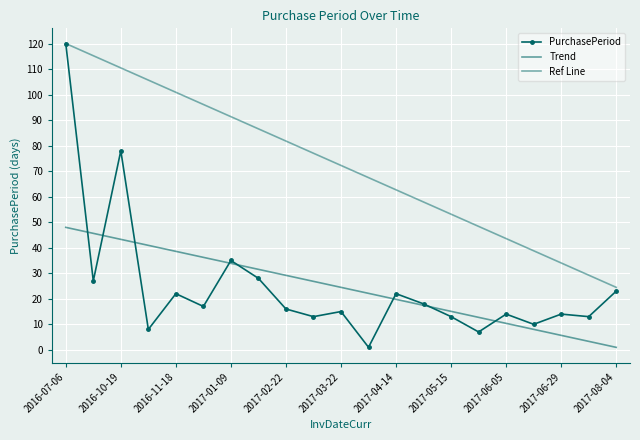

Read the value at 2016-11-18, to the nearest 10.

20